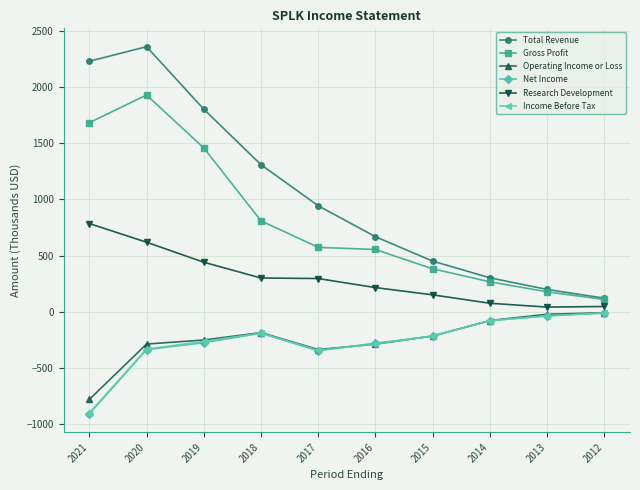

How many lines are shown in the chart?

6